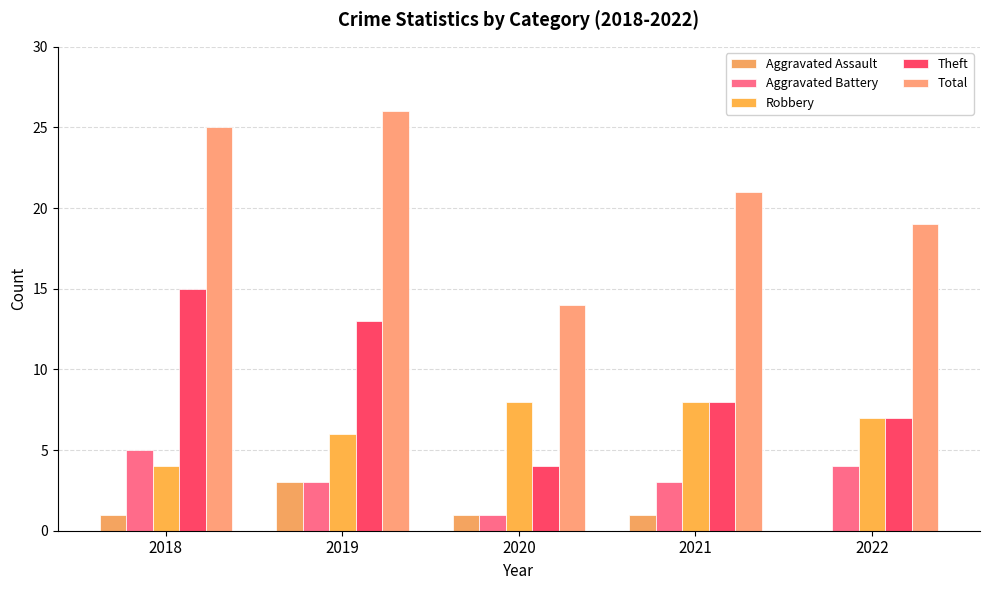

Reading left to right, what are all the values shown in this chart?

Aggravated Assault: 2018=1	2019=3	2020=1	2021=1	2022=0
Aggravated Battery: 2018=5	2019=3	2020=1	2021=3	2022=4
Robbery: 2018=4	2019=6	2020=8	2021=8	2022=7
Theft: 2018=15	2019=13	2020=4	2021=8	2022=7
Total: 2018=25	2019=26	2020=14	2021=21	2022=19